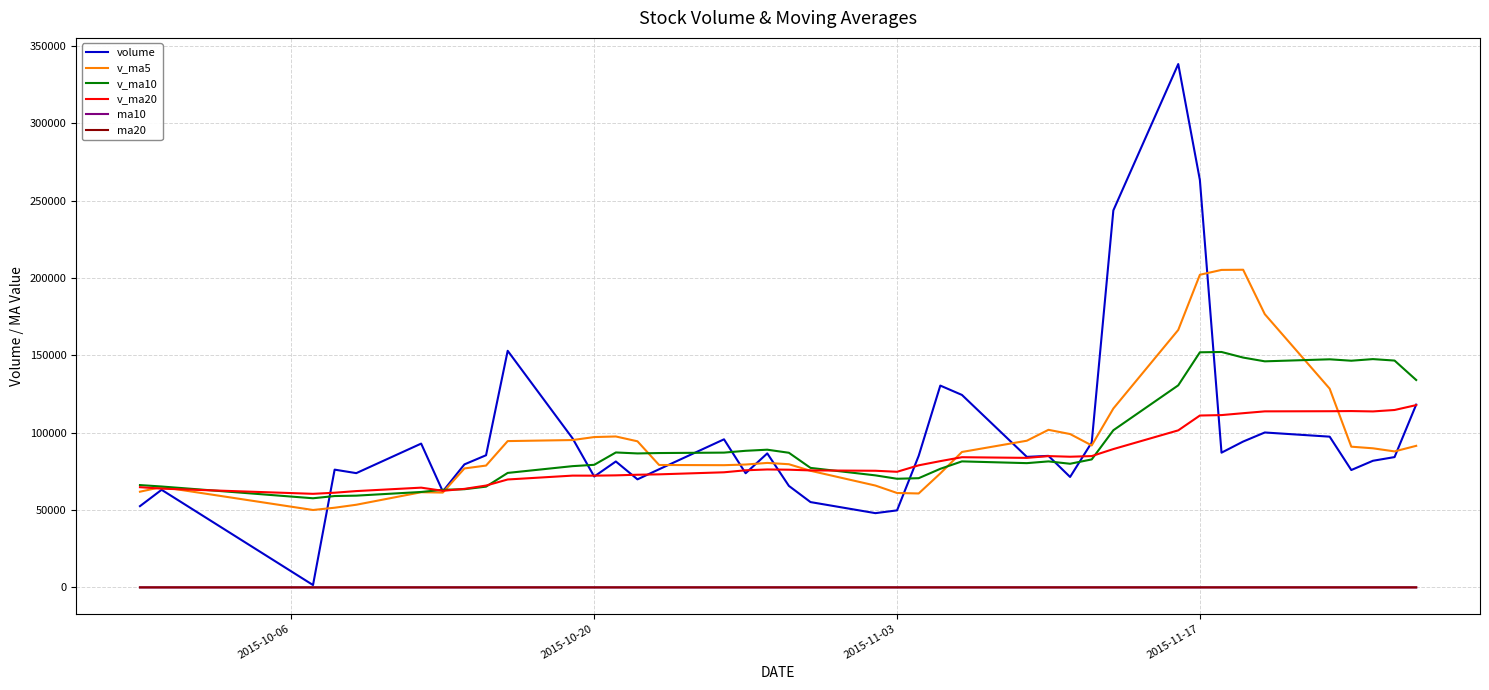

How many lines are shown in the chart?

6